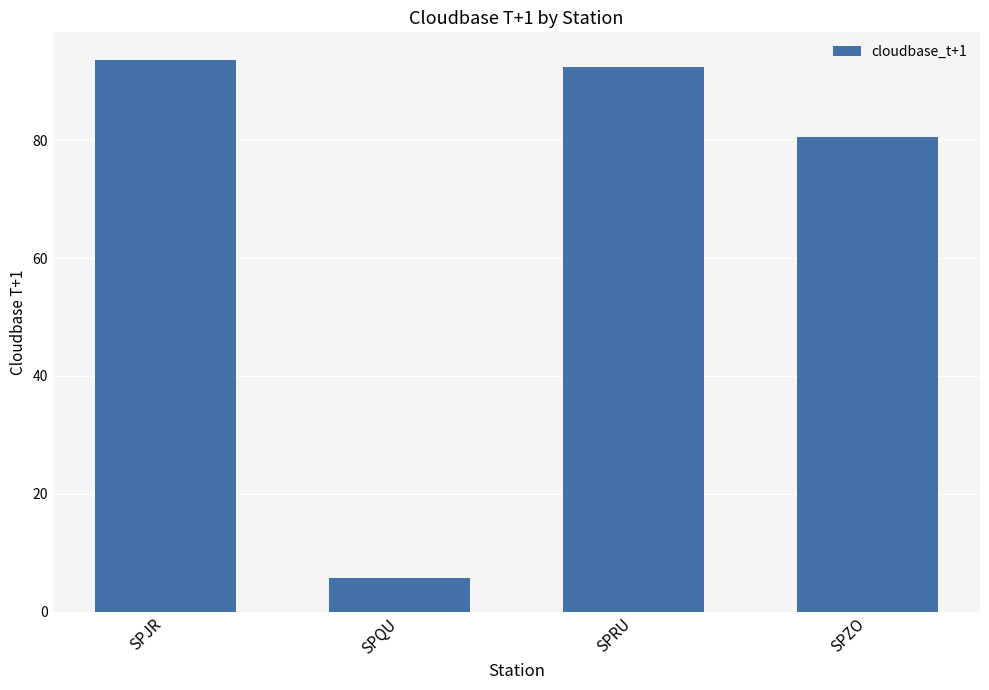

Rank the categories by value from highest to lowest.

SPJR, SPRU, SPZO, SPQU